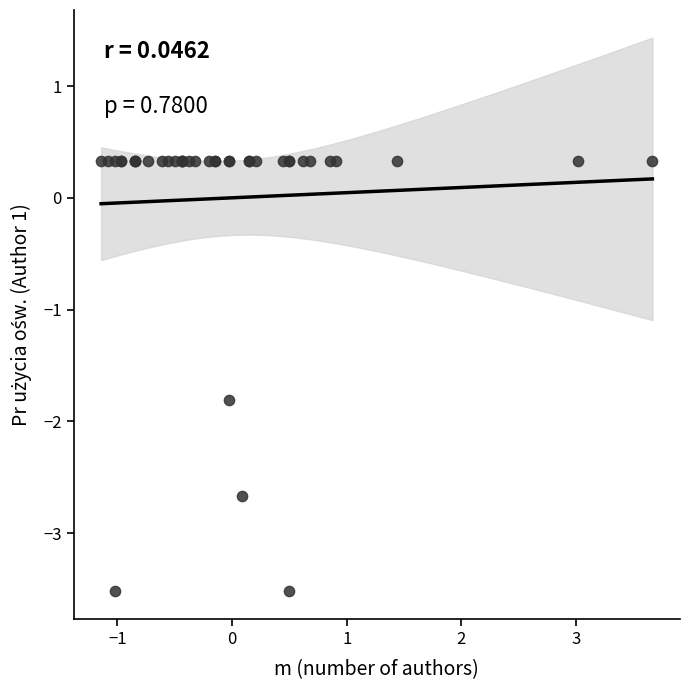

What Y value in the scatter plot is closest to -1?

-1.8